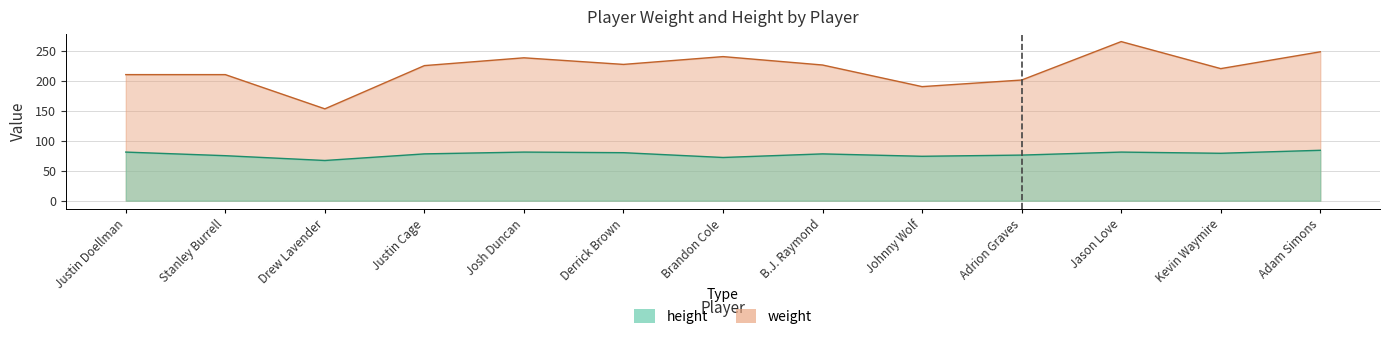

Is the value of weight at Jason Love greater than the value of height at Derrick Brown?

Yes